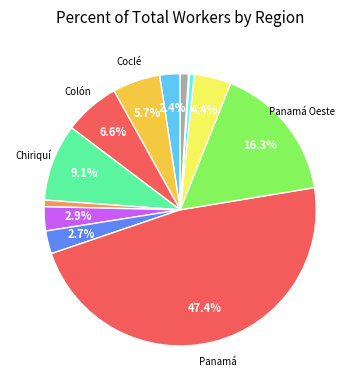

Which slice is the smallest?

Emberá